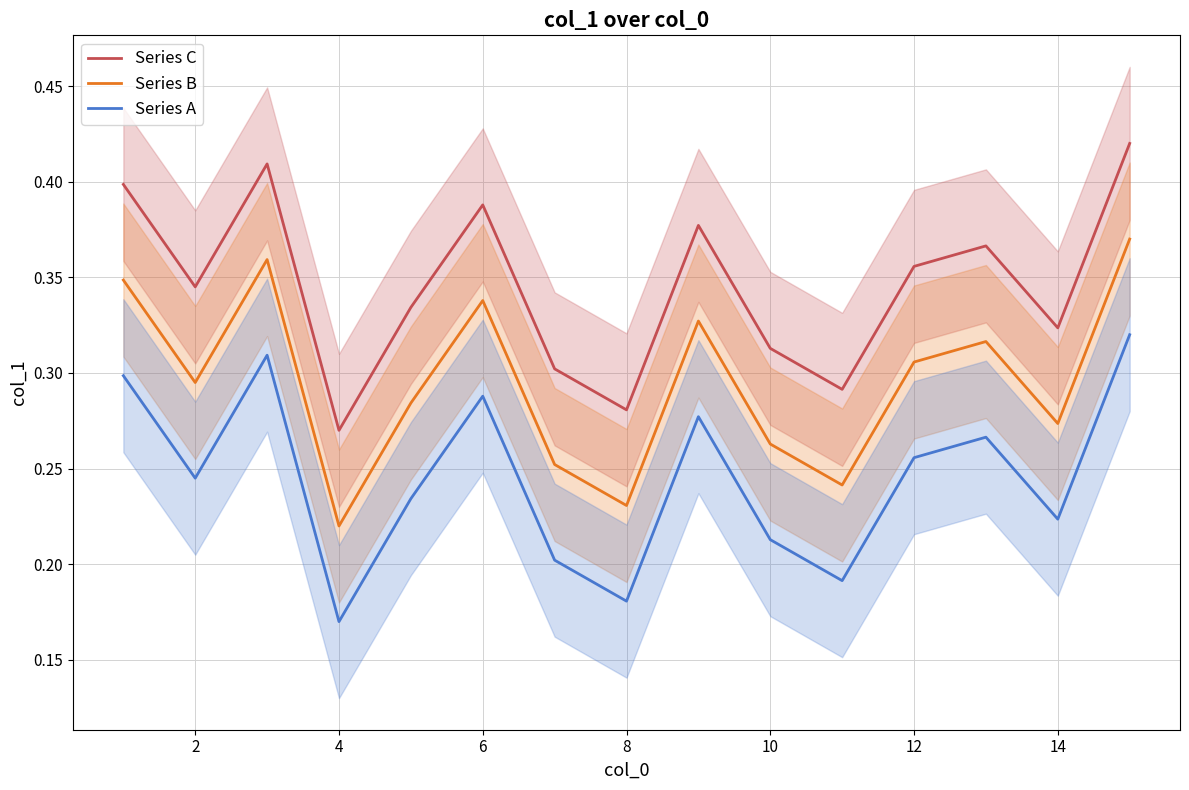

What is the value of the Series C point at the 6th from the left?

0.4